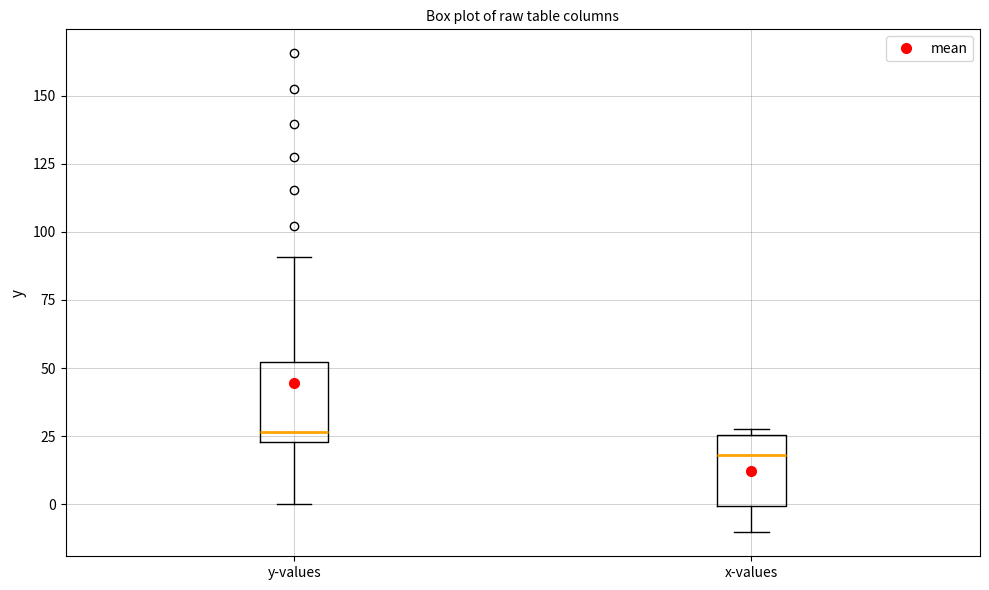

Reading left to right, read every box against the y-axis: the position of its median line, the range the box covers, and the ends of its whiskers. The values are not printed on the chart, so give them approximately, as read against the axis.

y-values: median 25 (just above the box's lower edge), box 25 to 50, whiskers 0 to 90
x-values: median 20, box 0 to 25, whiskers -10 to 30